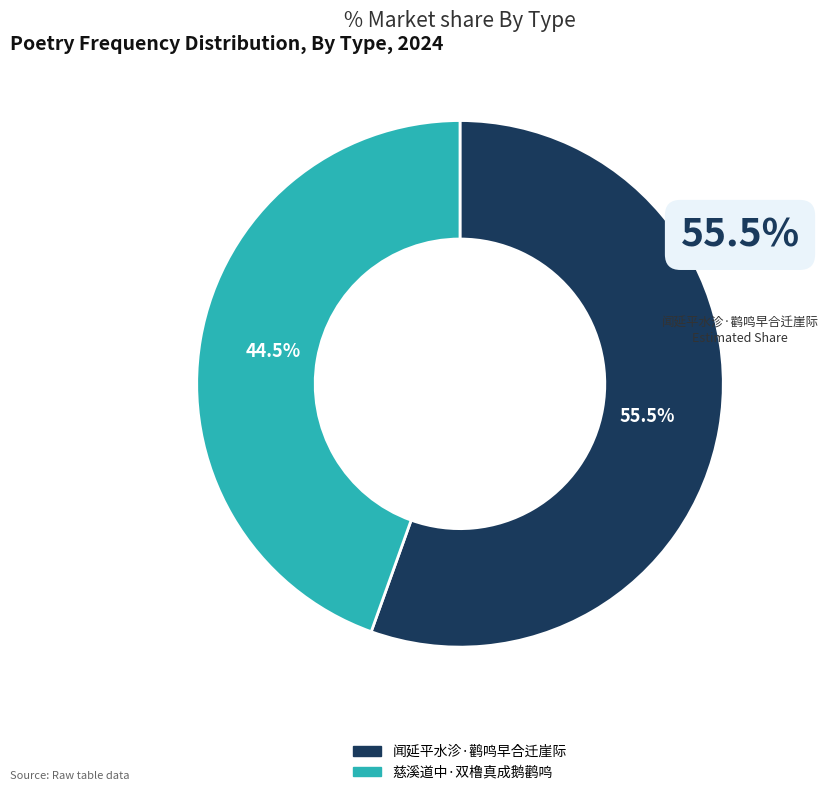

Which category has the smallest portion of the pie?

慈溪道中·双橹真成鹅鹳鸣